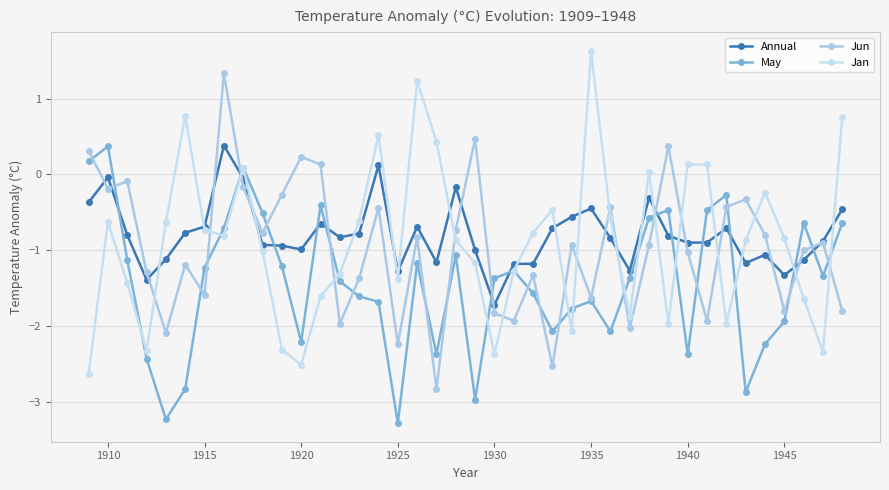

Reading left to right, what are all the values shown in this chart?

Annual: -0.4	-0.0	-0.8	-1.4	-1.1	-0.8	-0.7	0.4	-0.1	-0.9	-0.9	-1.0	-0.7	-0.8	-0.8	0.1	-1.3	-0.7	-1.2	-0.2	-1.0	-1.7	-1.2	-1.2	-0.7	-0.6	-0.5	-0.8	-1.3	-0.3	-0.8	-0.9	-0.9	-0.7	-1.2	-1.1	-1.3	-1.1	-0.9	-0.5
May: 0.2	0.4	-1.1	-2.4	-3.2	-2.8	-1.2	-0.7	0.1	-0.5	-1.2	-2.2	-0.4	-1.4	-1.6	-1.7	-3.3	-1.2	-2.4	-1.1	-3.0	-1.4	-1.3	-1.6	-2.1	-1.8	-1.7	-2.1	-1.4	-0.6	-0.5	-2.4	-0.5	-0.3	-2.9	-2.2	-1.9	-0.6	-1.3	-0.6
Jun: 0.3	-0.2	-0.1	-1.3	-2.1	-1.2	-1.6	1.3	-0.2	-0.8	-0.3	0.2	0.1	-2.0	-1.4	-0.4	-2.2	-0.8	-2.8	-0.7	0.5	-1.8	-1.9	-1.3	-2.5	-0.9	-1.6	-0.4	-2.0	-0.9	0.4	-1.0	-1.9	-0.4	-0.3	-0.8	-1.8	-1.0	-0.9	-1.8
Jan: -2.6	-0.6	-1.4	-2.3	-0.6	0.8	-0.7	-0.8	0.1	-1.0	-2.3	-2.5	-1.6	-1.3	-0.6	0.5	-1.4	1.2	0.4	-0.9	-1.2	-2.4	-1.3	-0.8	-0.5	-2.1	1.6	-0.6	-1.9	0.0	-2.0	0.1	0.1	-2.0	-0.9	-0.2	-0.8	-1.6	-2.3	0.8